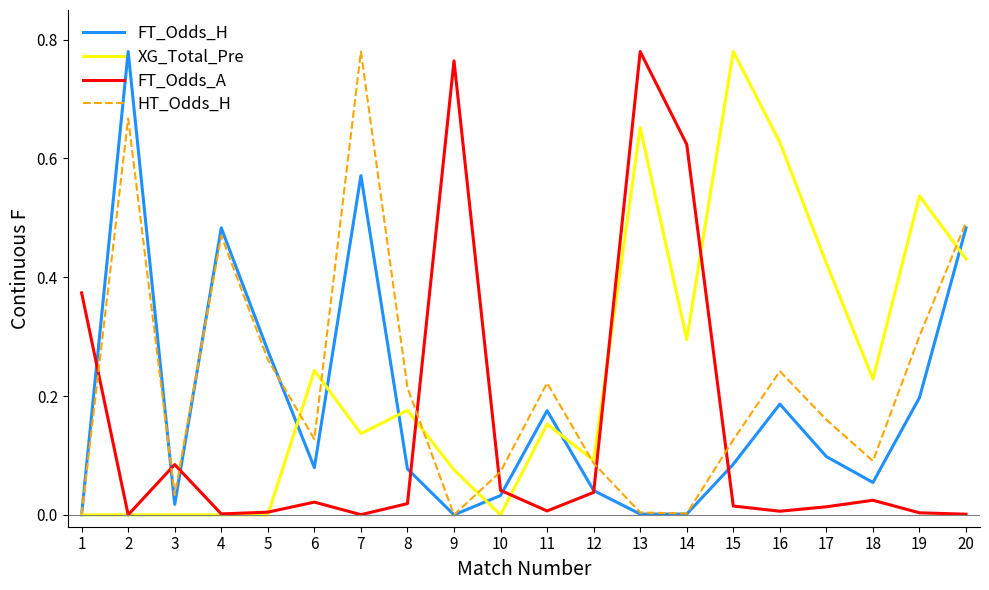

How many lines are shown in the chart?

4